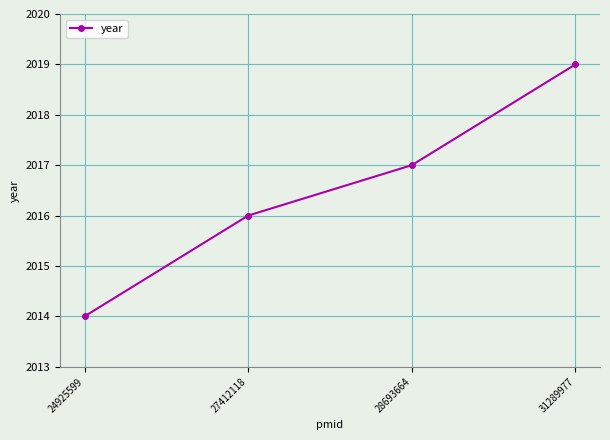

How many lines are shown in the chart?

1